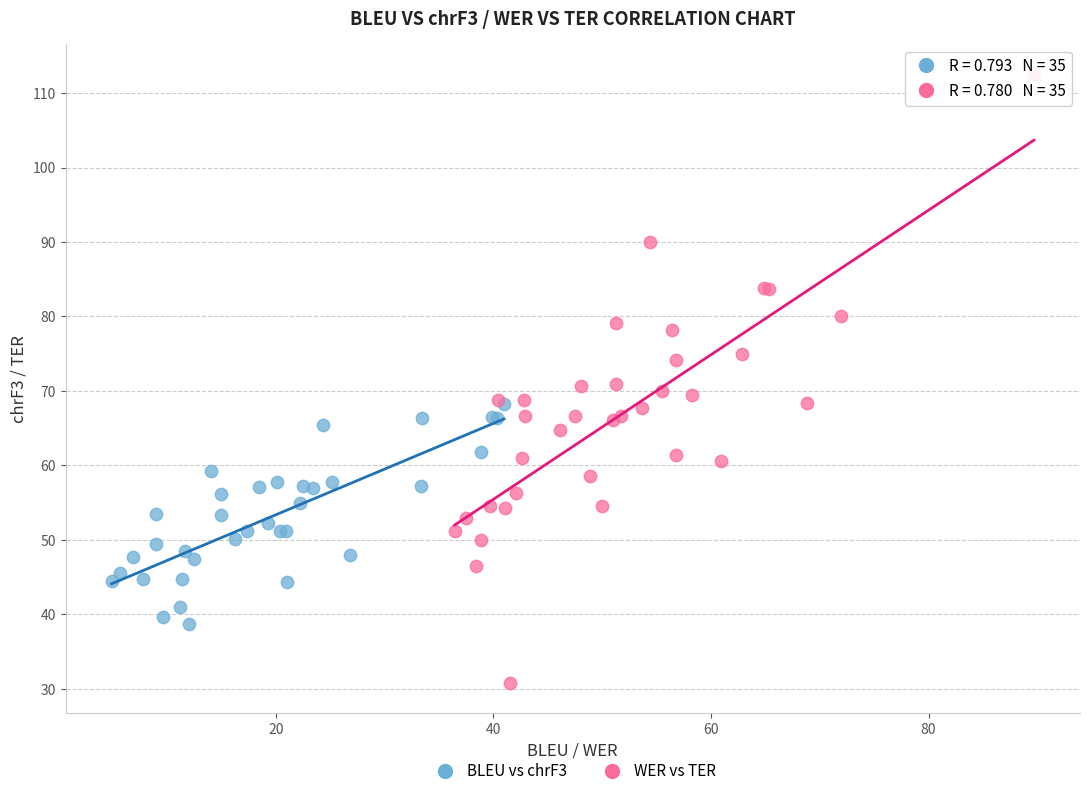

Which series has the largest Y range (max minus min)?

WER vs TER